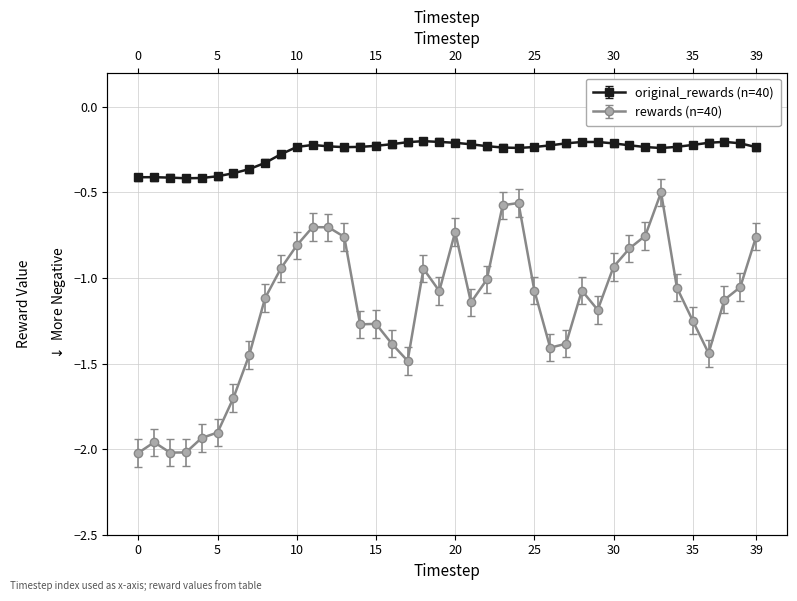

Which category has the highest value across all series?

18